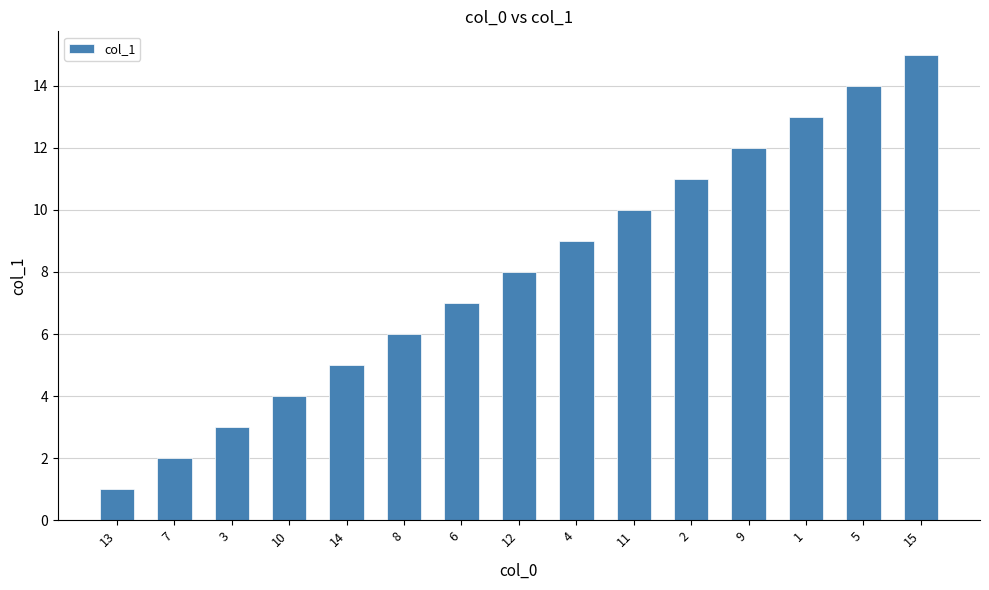

True or false: the data shows 1 at 14.

False